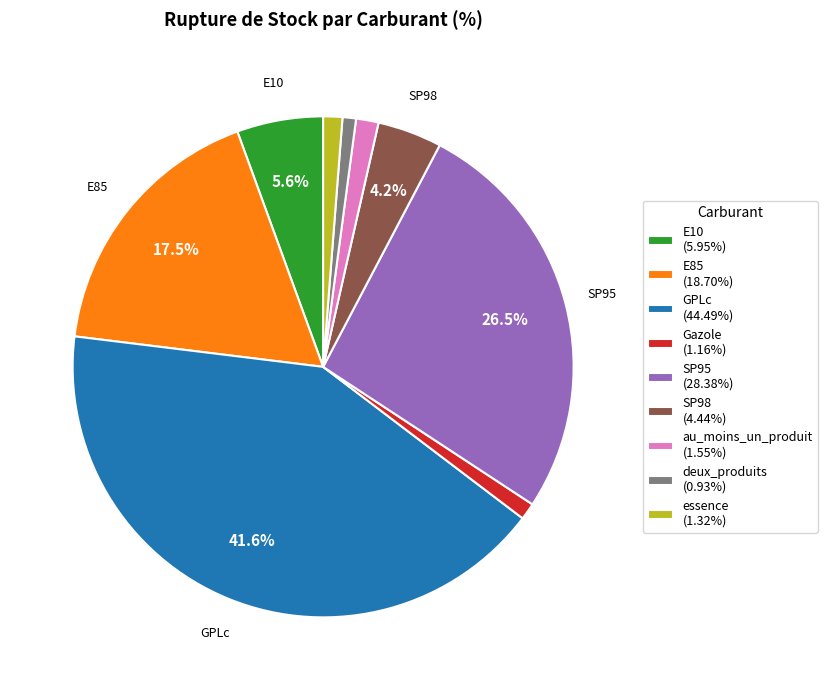

Is there a majority slice in this chart?

No